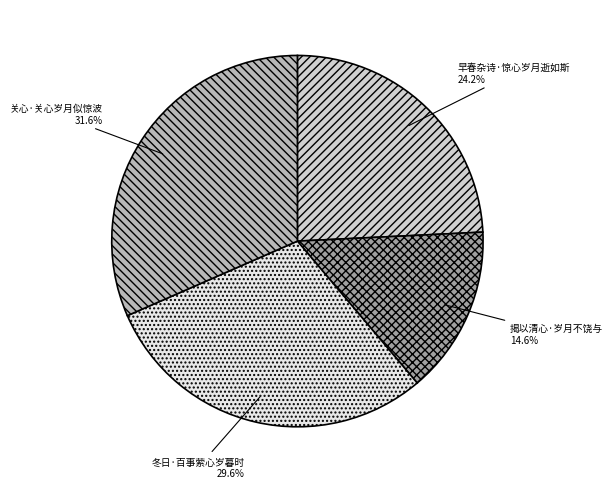

Which has a higher value, 揭以清心·岁月不饶与 or 冬日·百事萦心岁暮时?

冬日·百事萦心岁暮时